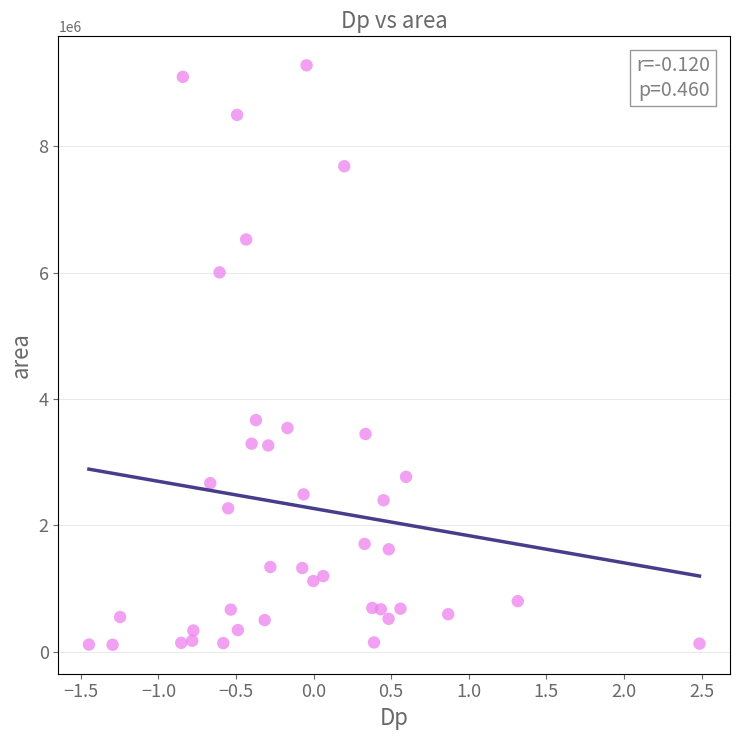

What is the range of Y values (max minus min)?

9170625